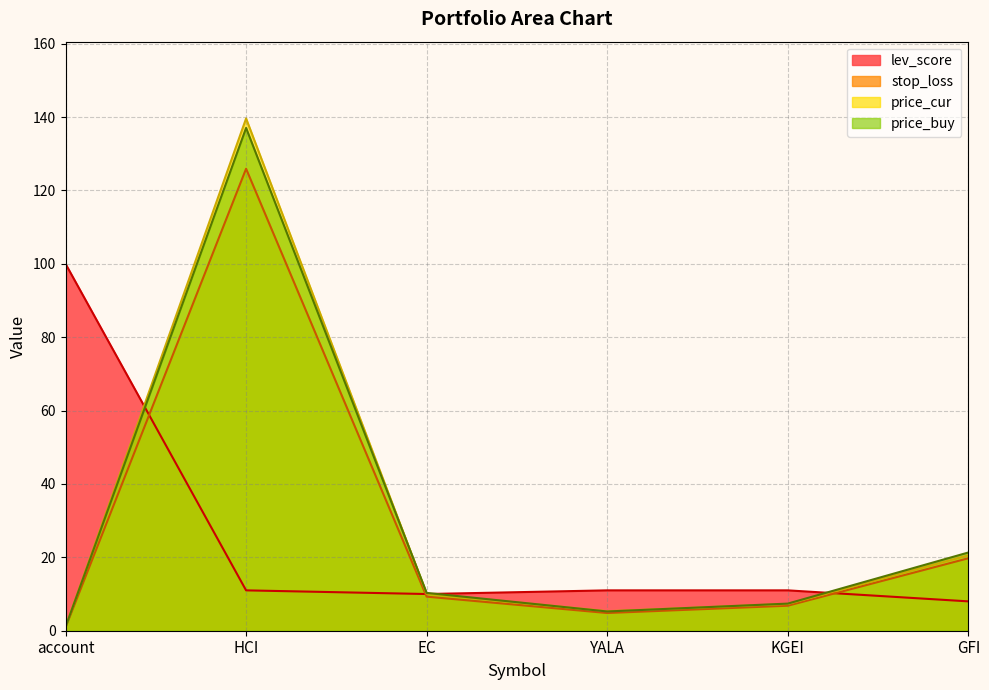

Does the chart display data point markers on the line(s)?

No